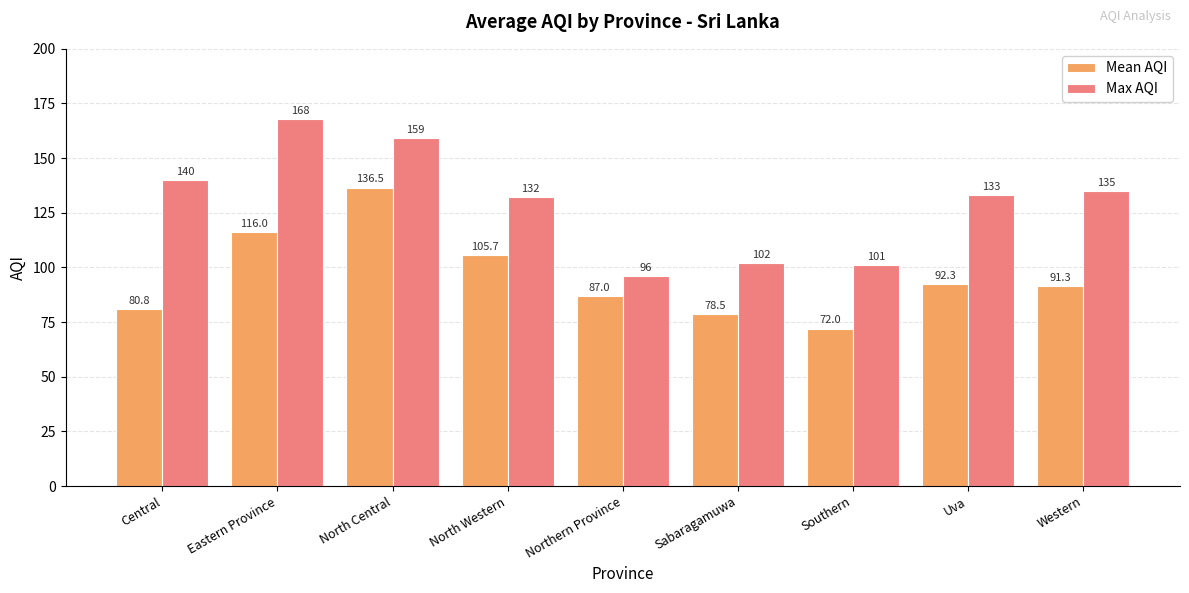

True or false: Max AQI has a value of 57.7 at Eastern Province.

False